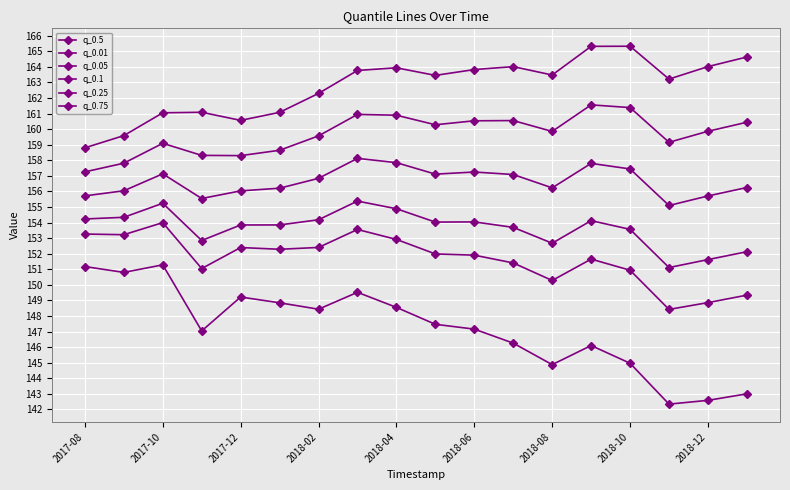

How many series are shown in this chart?

6